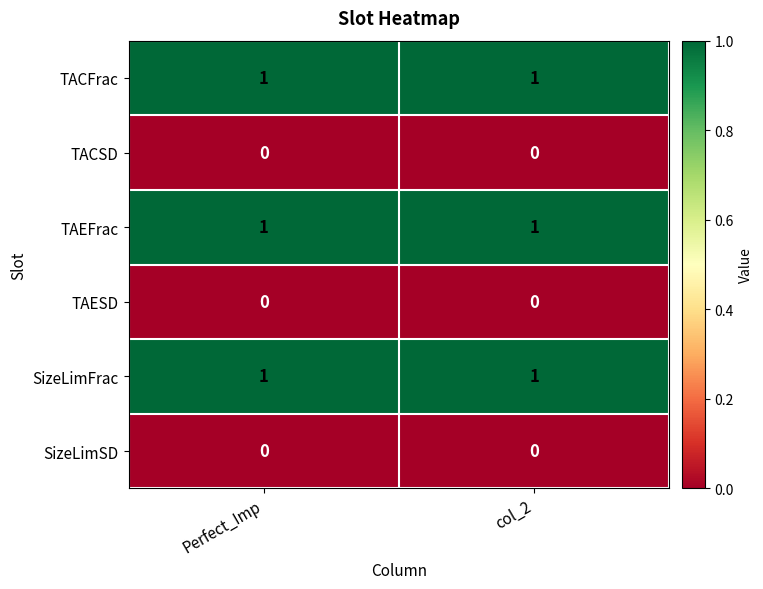

Reading left to right, list all the values displayed in this chart.

TACFrac: Perfect_Imp=1	col_2=1
TACSD: Perfect_Imp=0	col_2=0
TAEFrac: Perfect_Imp=1	col_2=1
TAESD: Perfect_Imp=0	col_2=0
SizeLimFrac: Perfect_Imp=1	col_2=1
SizeLimSD: Perfect_Imp=0	col_2=0